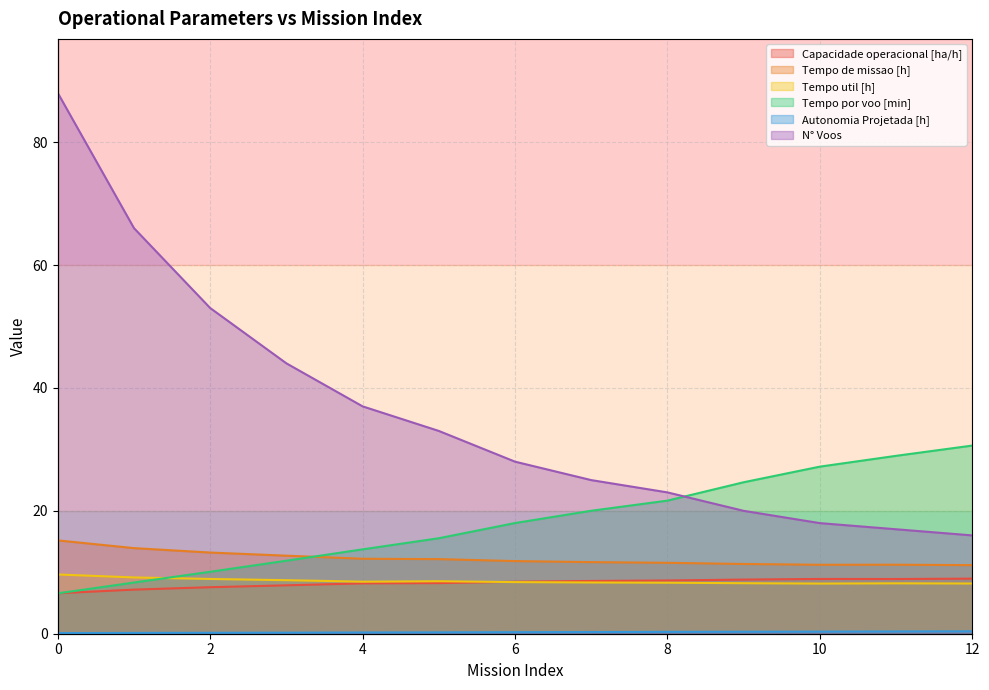

List the labels in order of Tempo de missao [h] value, smallest first.

12, 10, 11, 9, 8, 7, 6, 5, 4, 3, 2, 1, 0